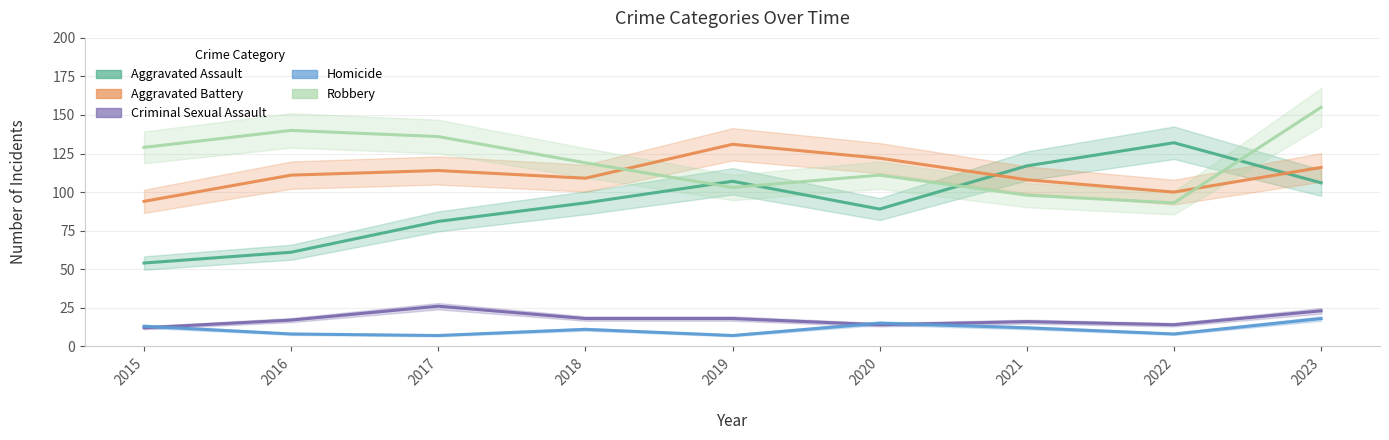

List the labels in order of Aggravated Battery value, smallest first.

2015, 2022, 2021, 2018, 2016, 2017, 2023, 2020, 2019